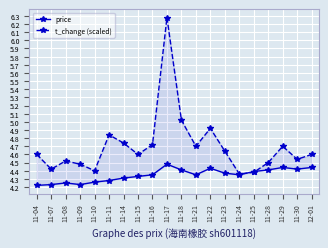

Count the price values in the range 4 to 5.

20